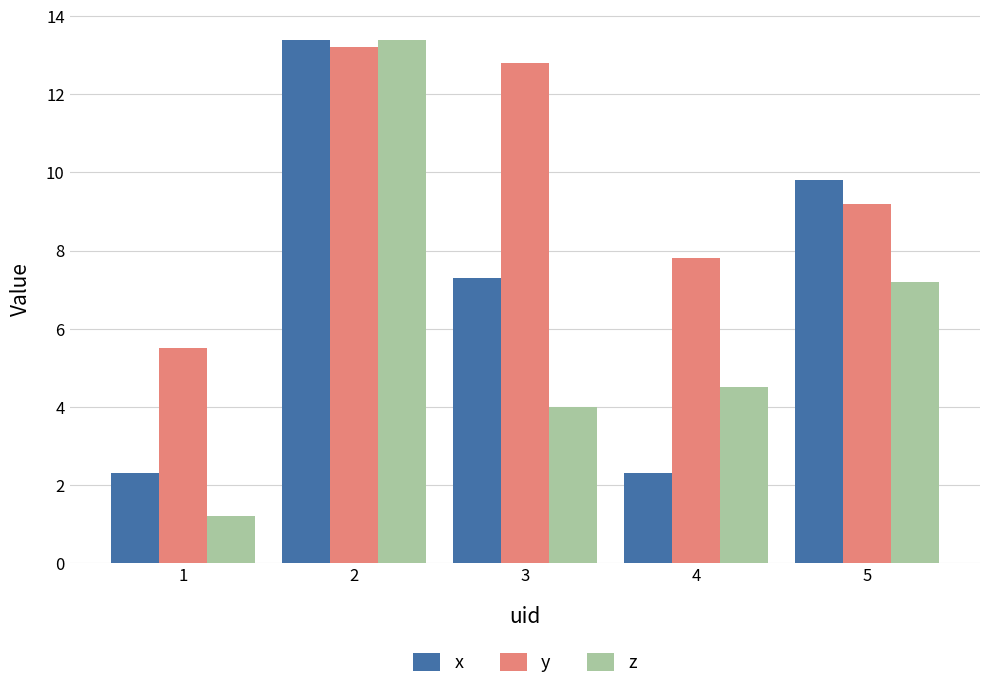

True or false: z has a value of 1.2 at 1.

True